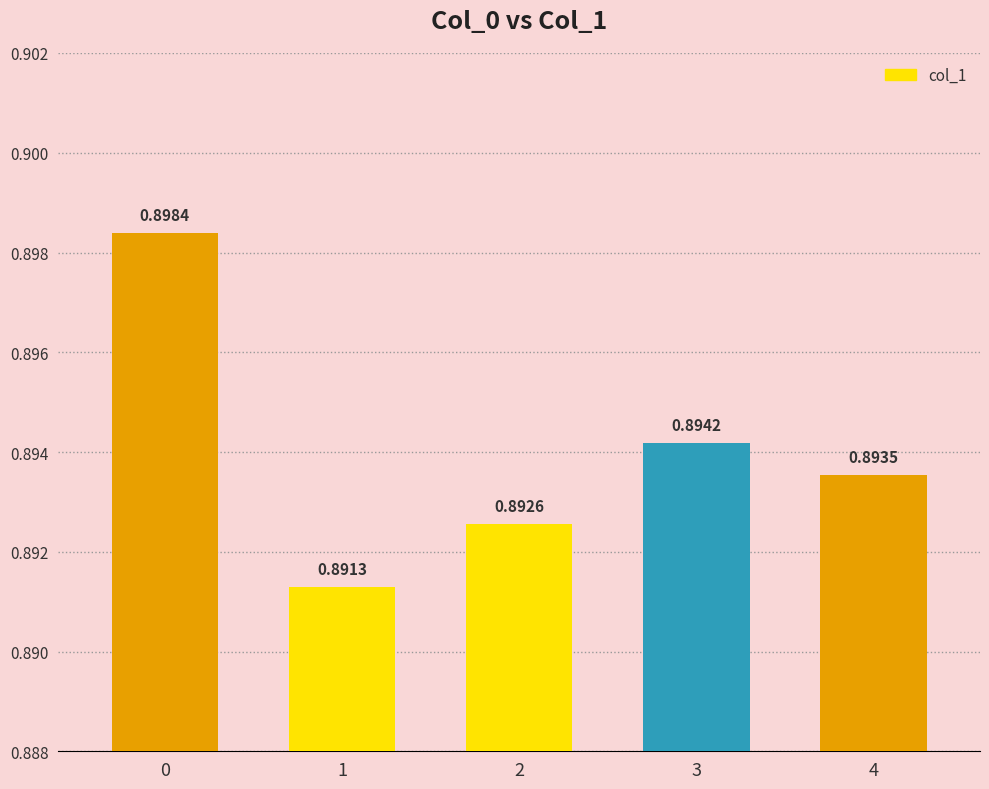

What is the sum of all values?

4.5